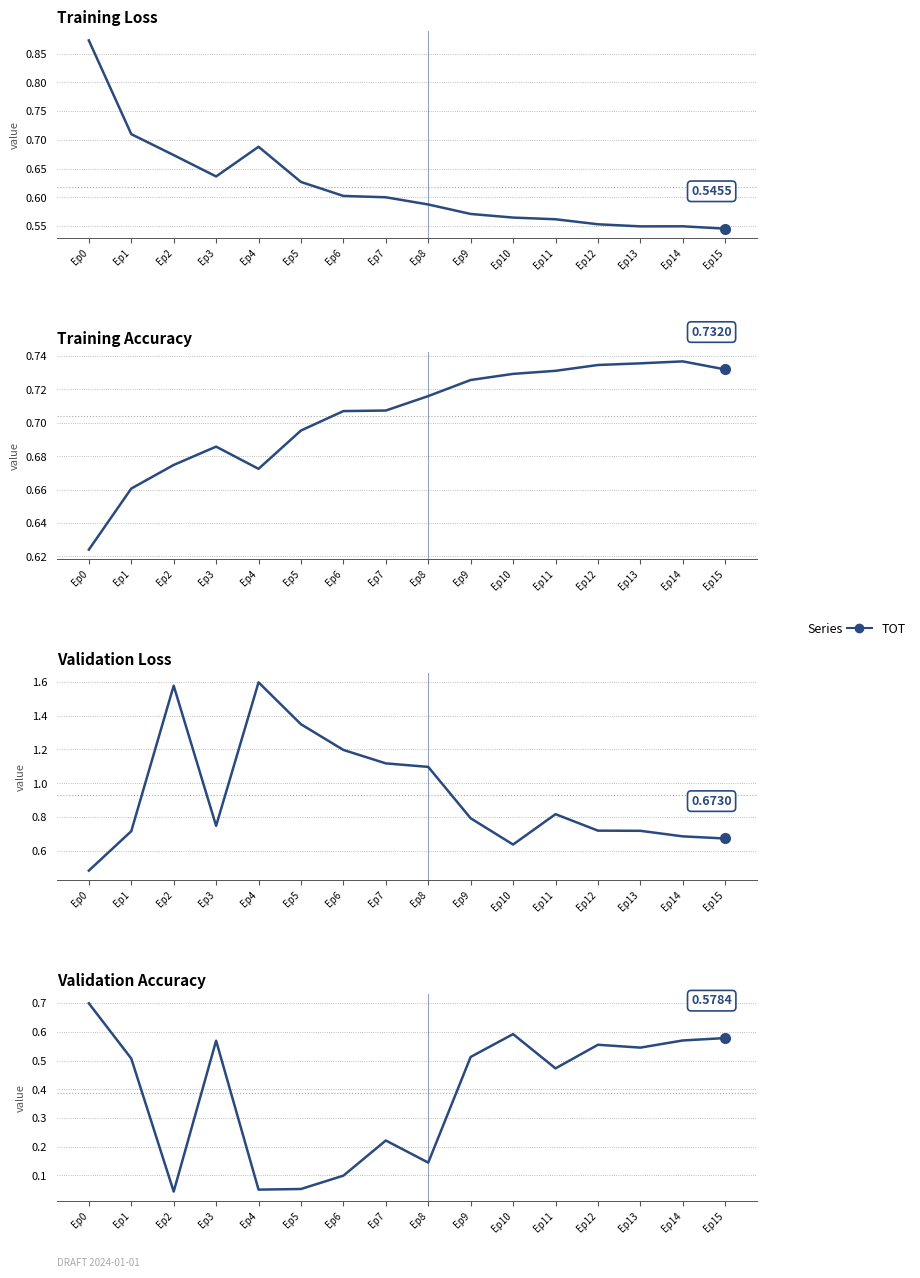

At which label is val_loss closest to 1?

Ep8